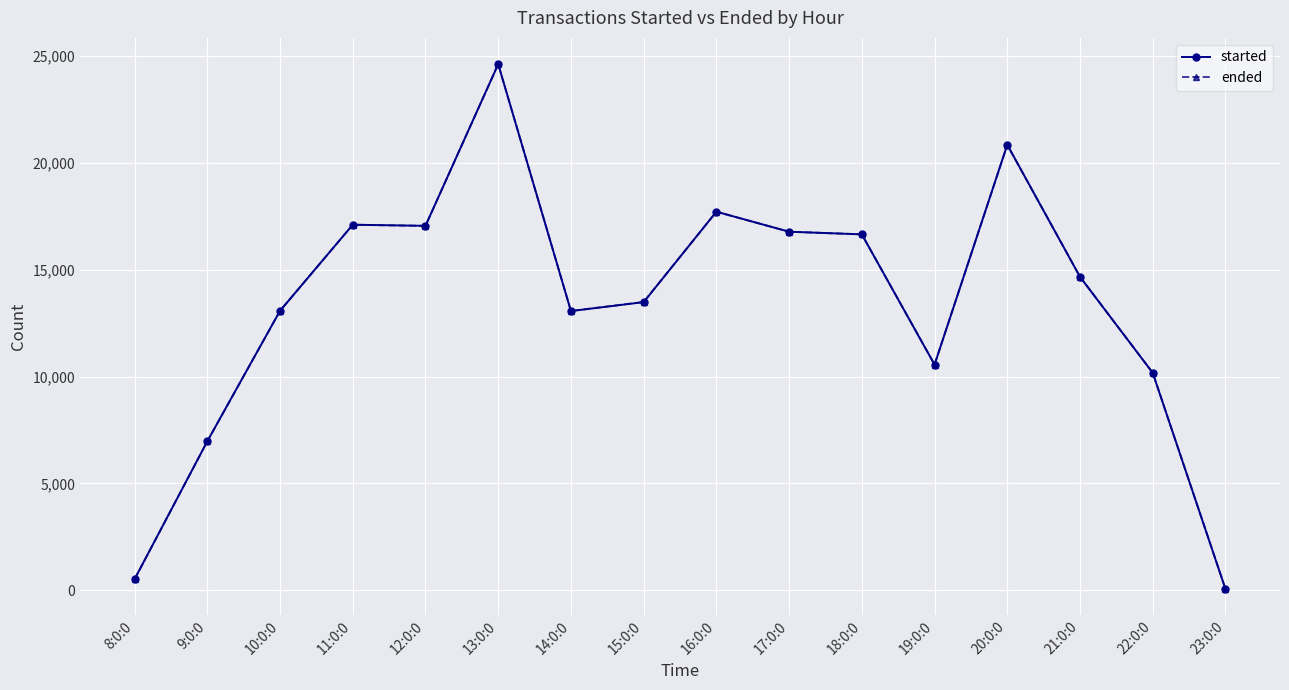

What is the sum of all ended values?

213360